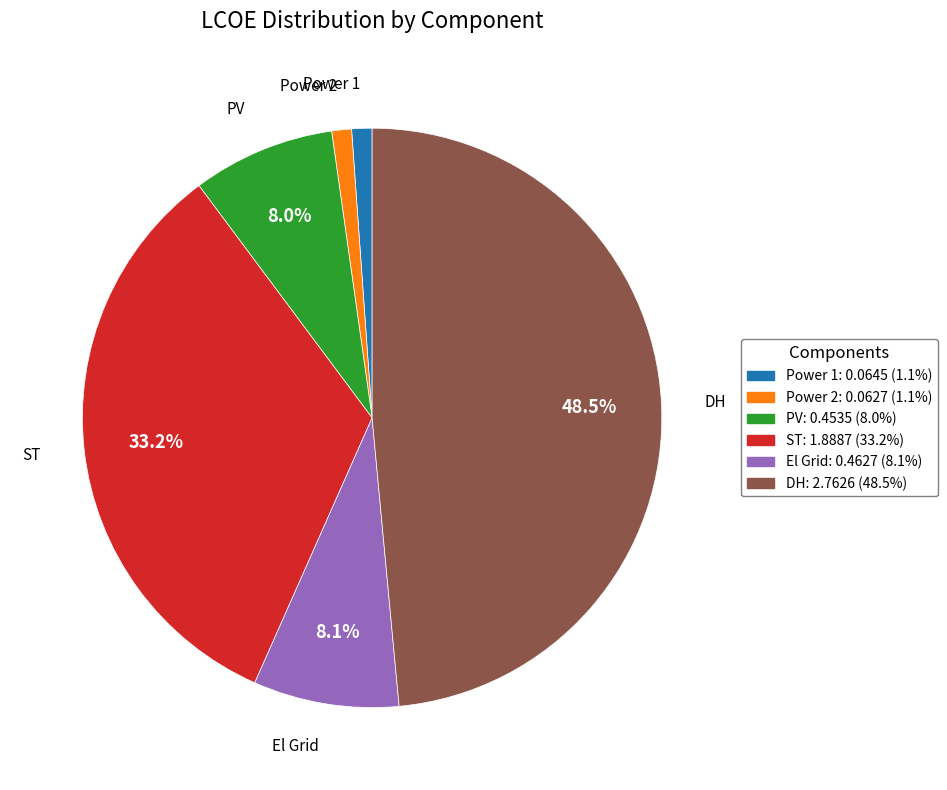

To the nearest percent, what percentage of the pie is ST?

33%